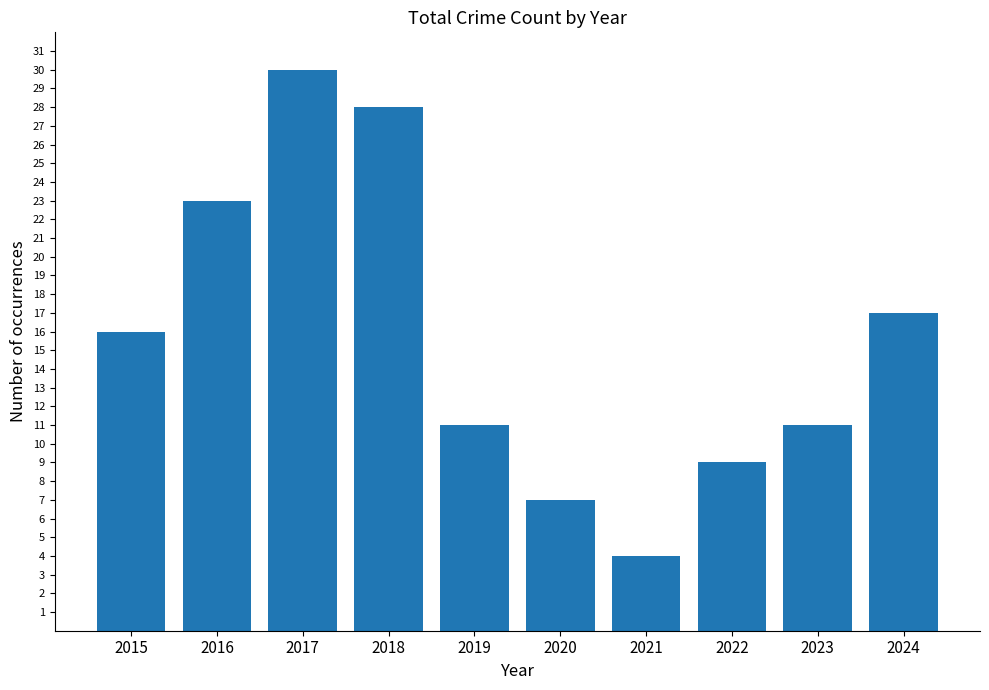

What is the approximate value at 2022?

9